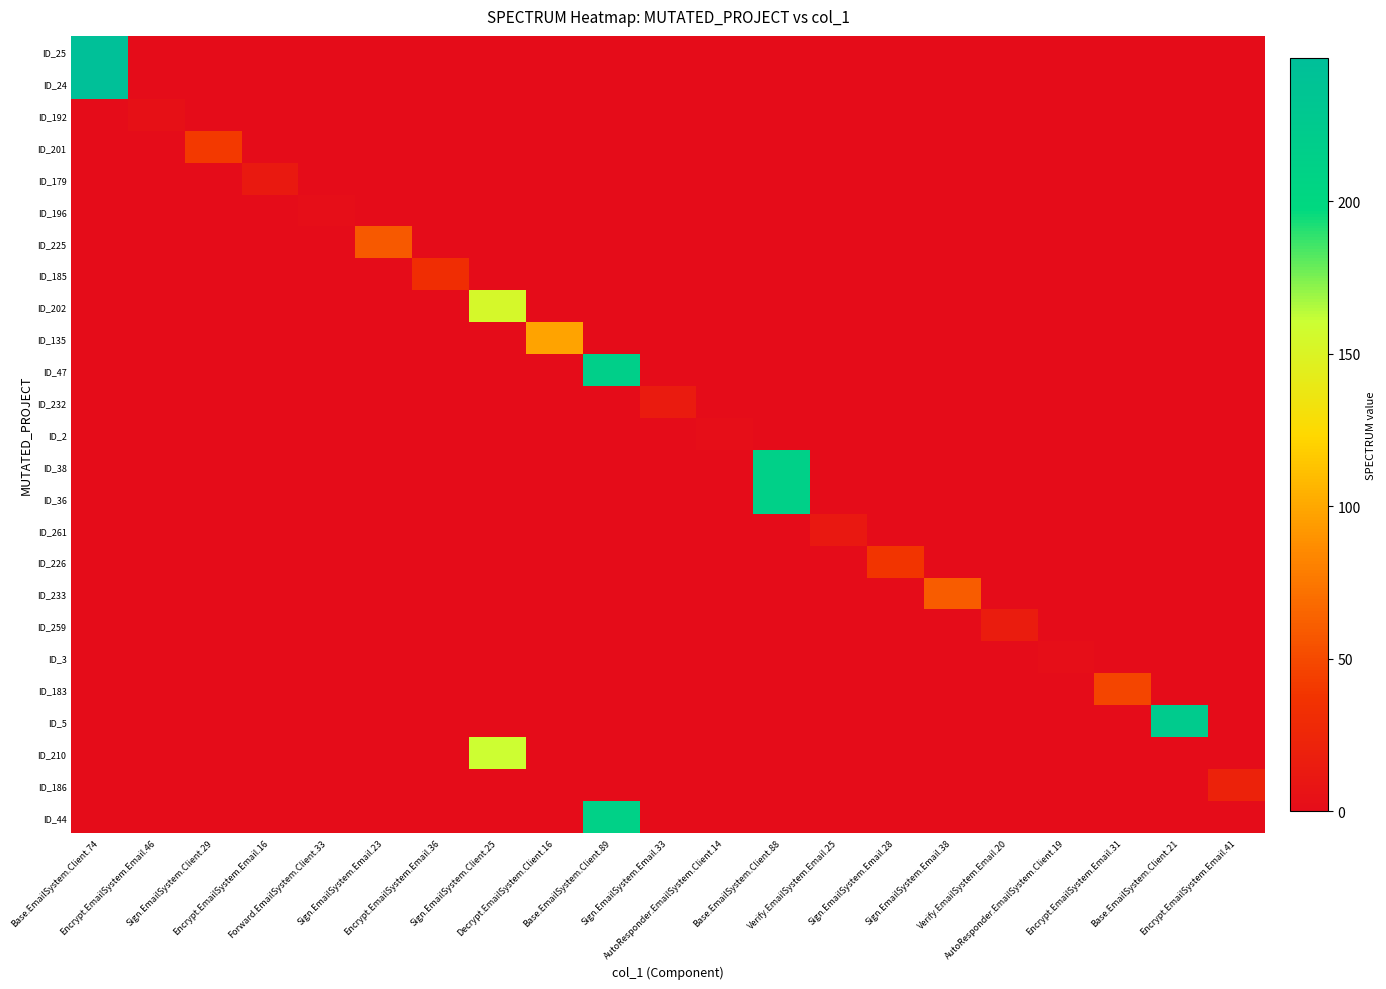

At how many categories does at least one series exceed 135?

5